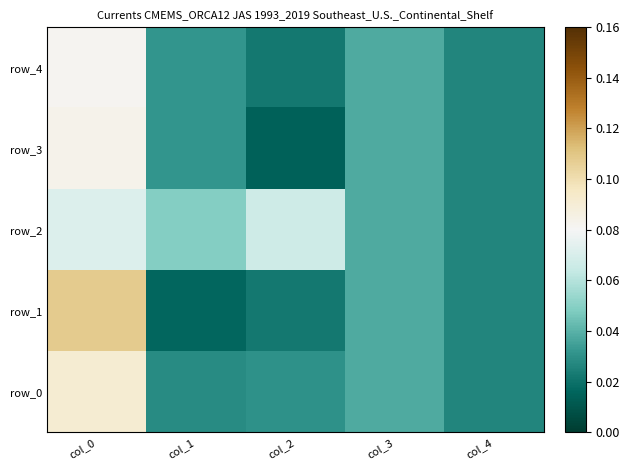

The row_3 series shows 0.0 at col_1. True or false?

False